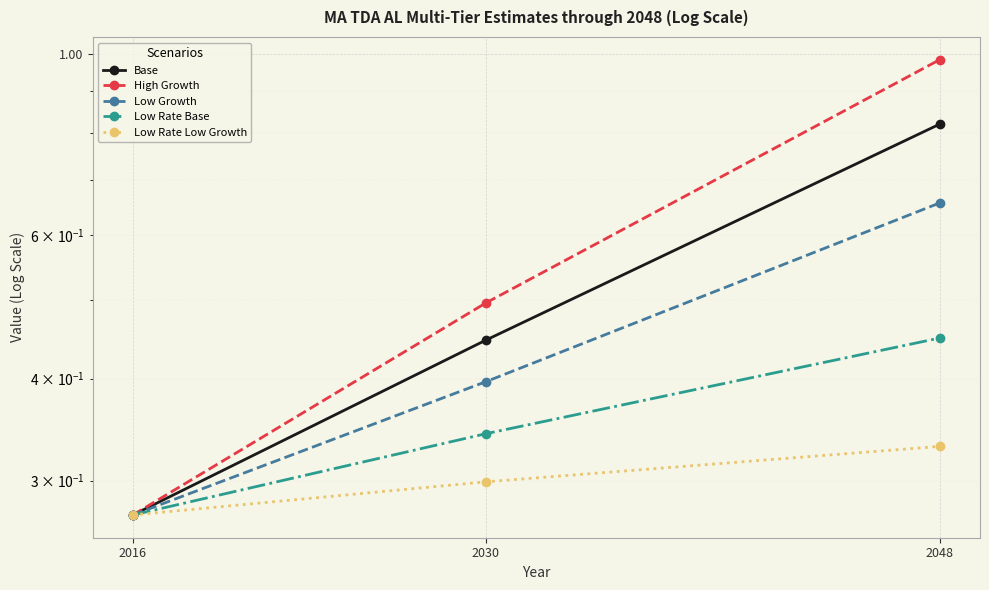

What is the sum of all Base values?

1.5